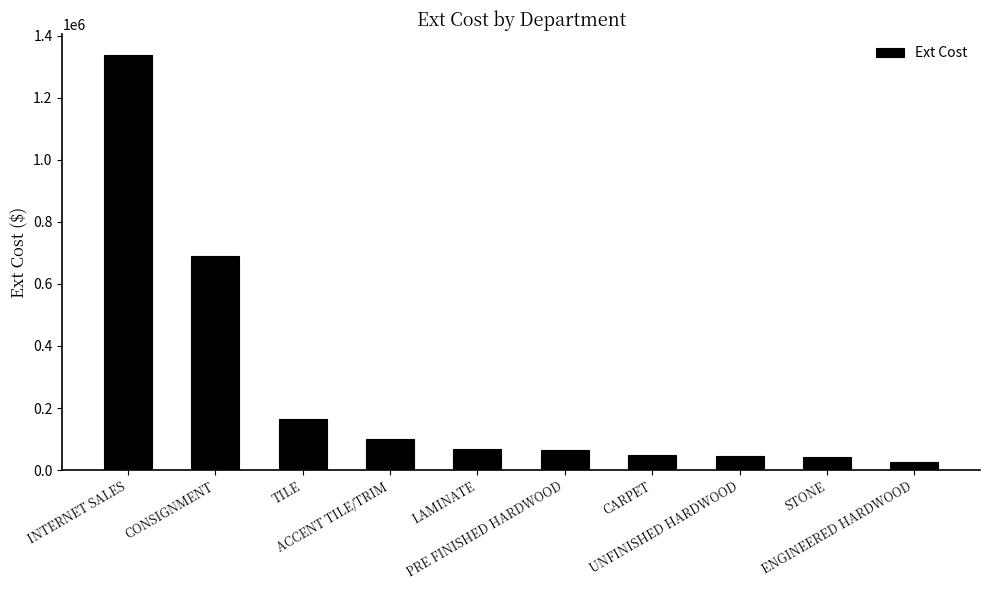

At which category does the chart reach its peak across all series?

INTERNET SALES